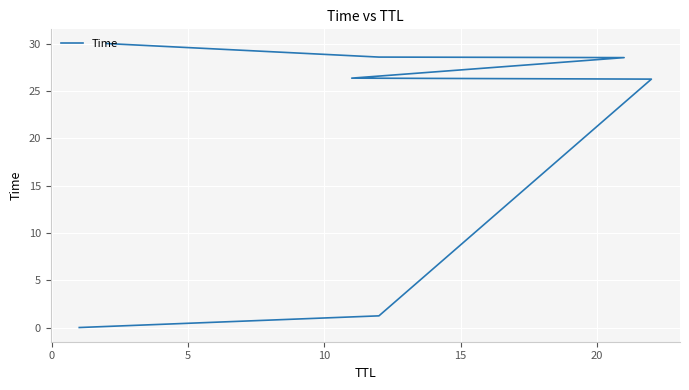

What is the average value?

20.1